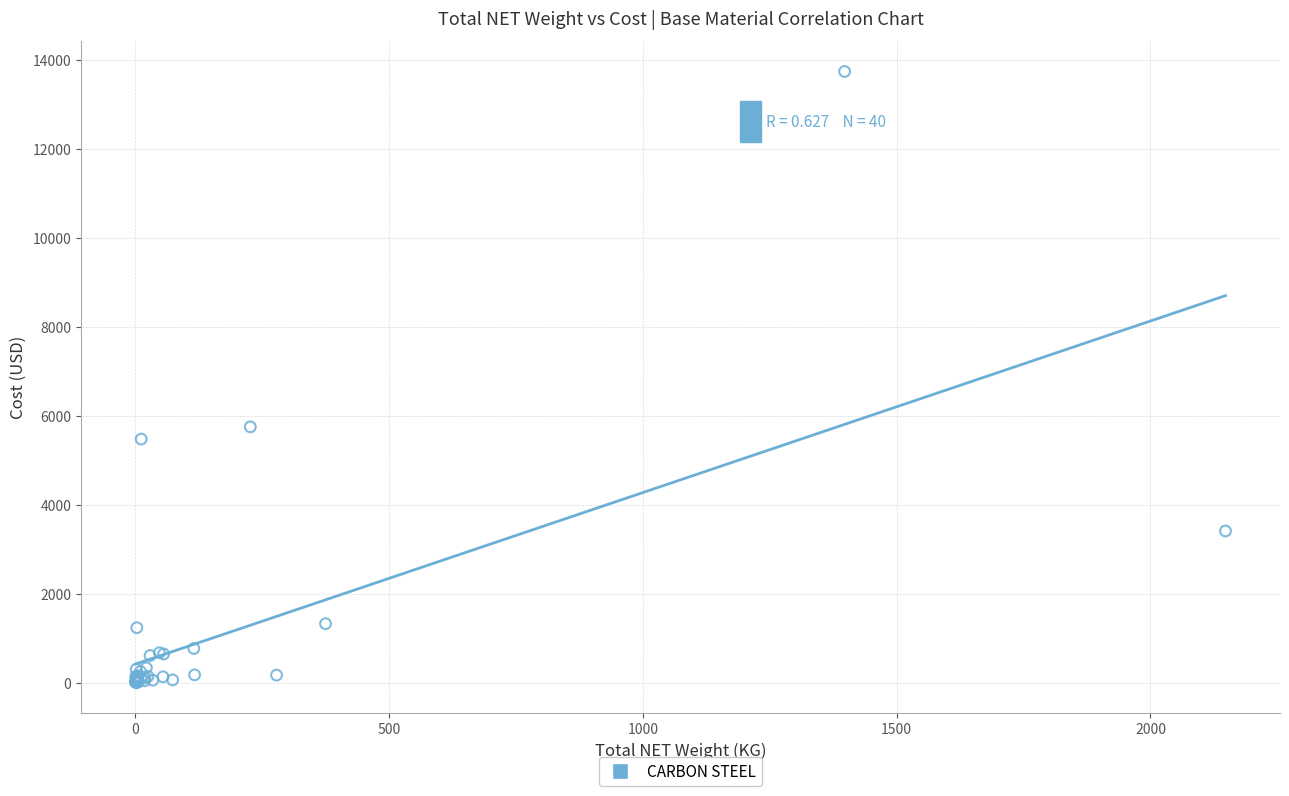

What Y value in the scatter plot is closest to 6867?

5746